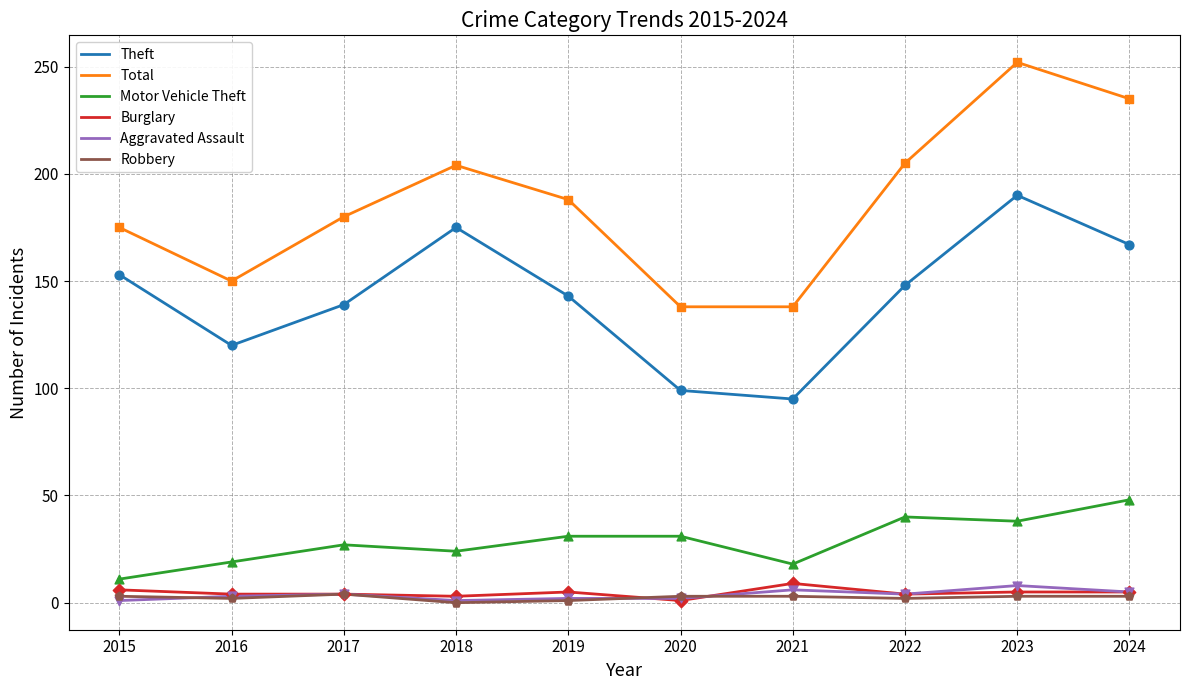

At how many categories does at least one series exceed 62?

10